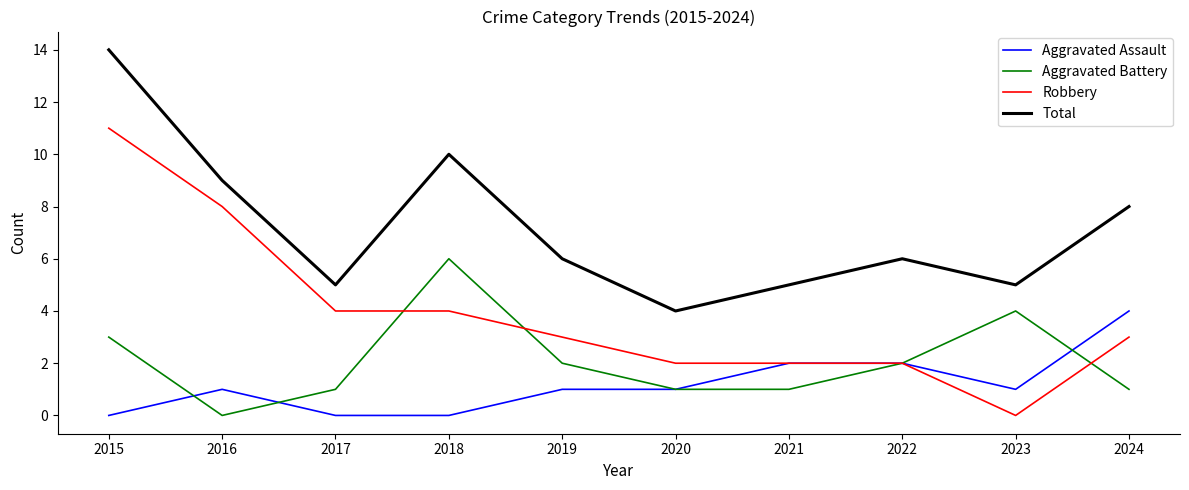

The value of Aggravated Battery at 2015 is 1. True or false?

False